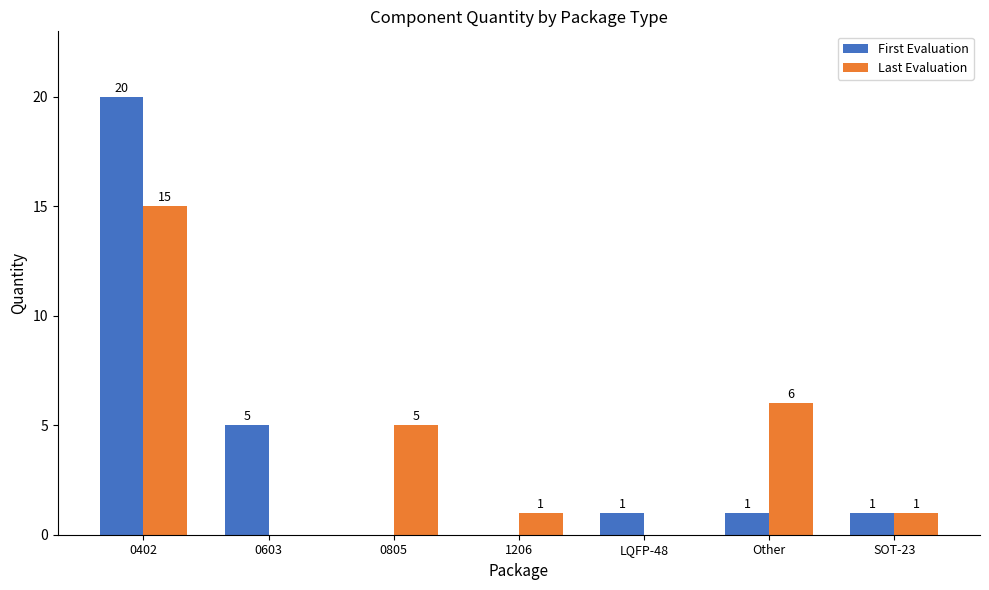

The value of First Evaluation at 0805 is 0. True or false?

True